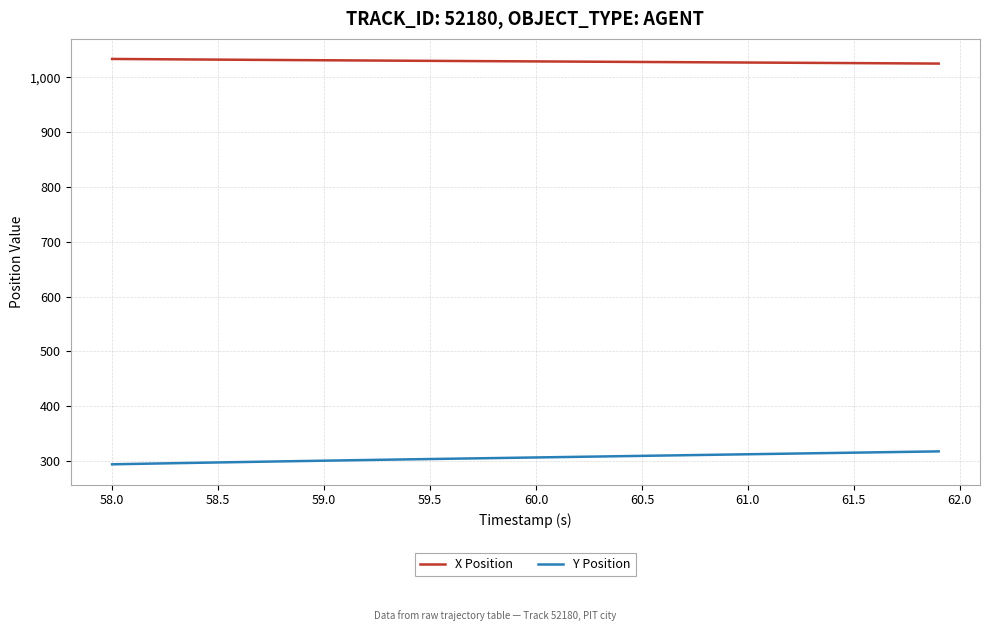

List the series in order of their peak value, lowest first.

Y Position, X Position